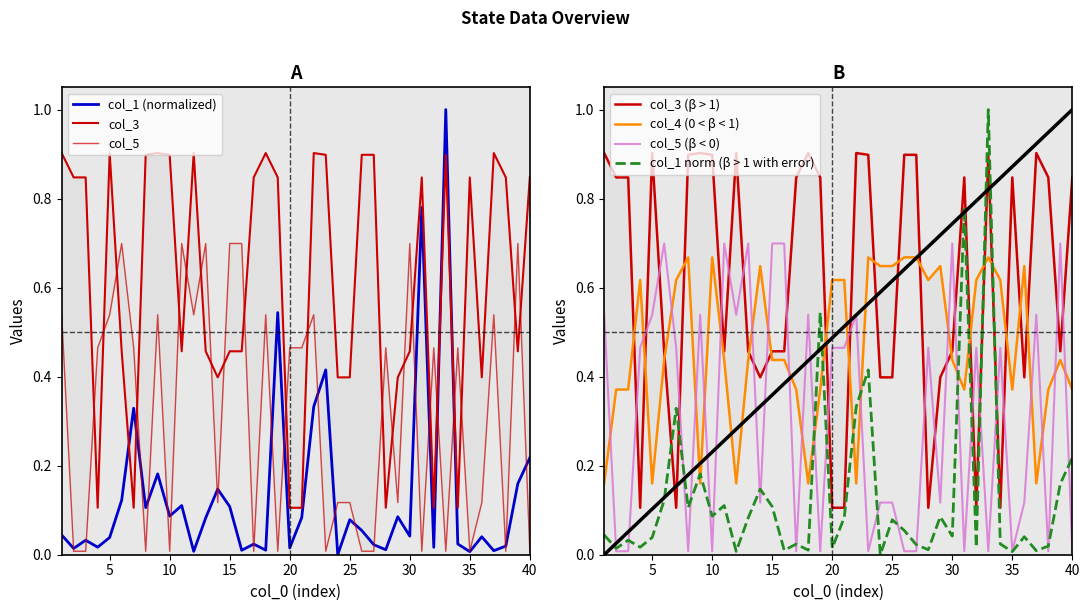

What is the average value of the col_1 series?

0.1